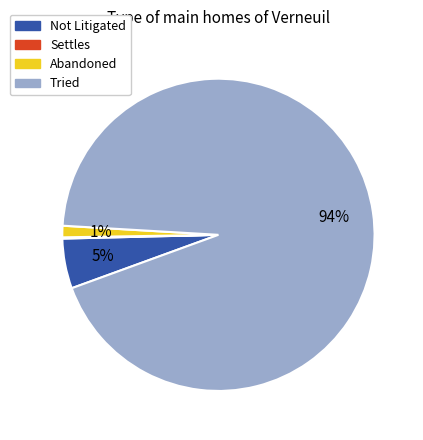

Is there a majority slice in this chart?

Yes